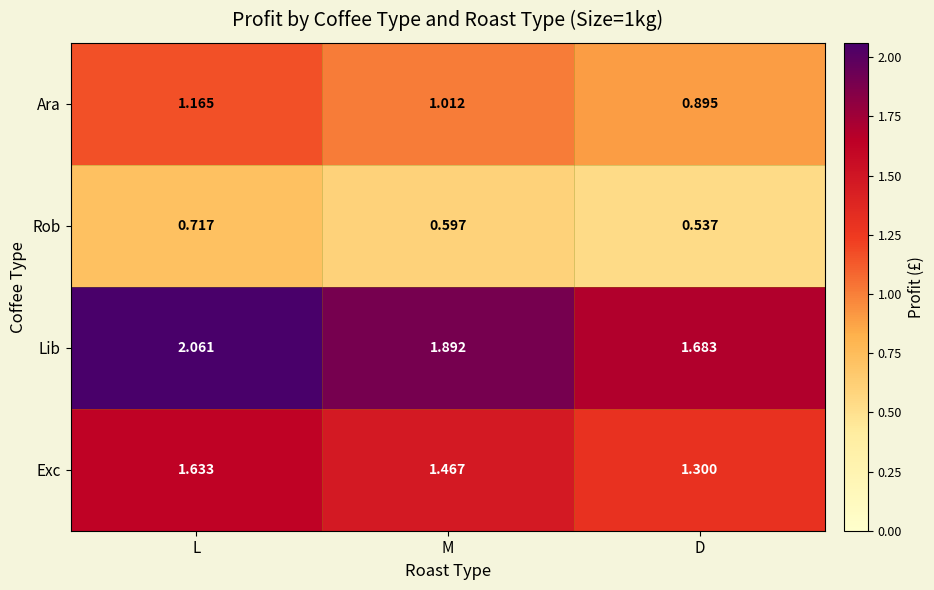

List the labels in order of Rob value, largest first.

L, M, D